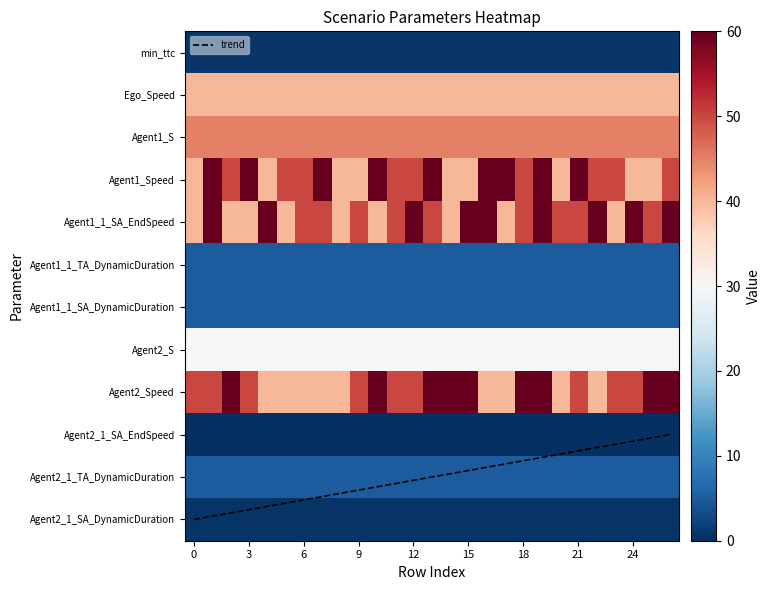

At which category is the sum across all series the highest?

19